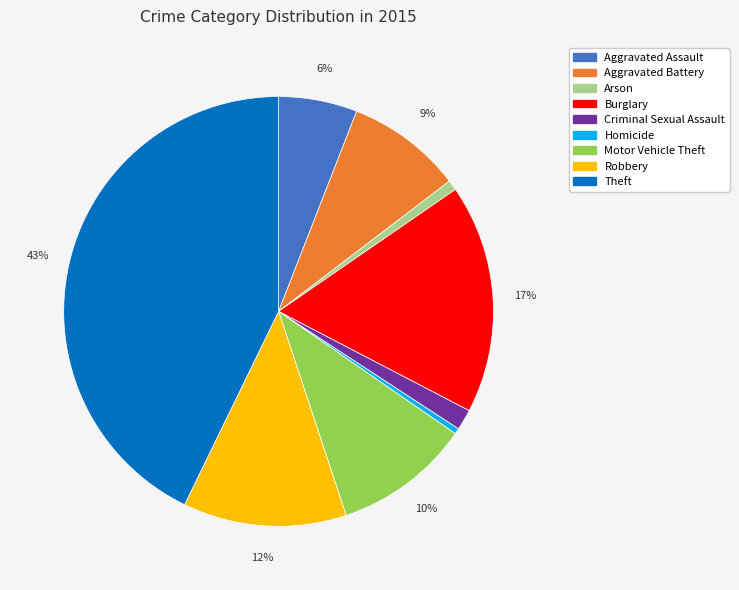

To the nearest percent, what is the difference between the Aggravated Assault and Motor Vehicle Theft slice percentages?

4%